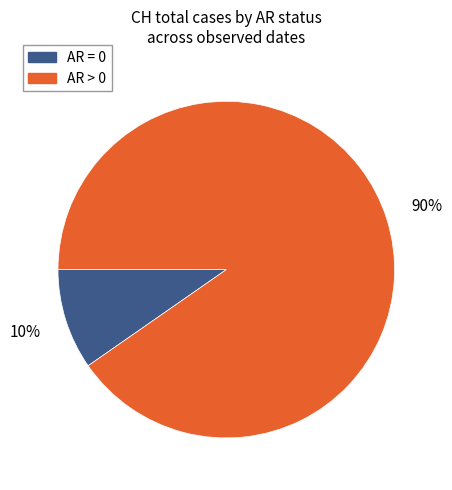

What is the smallest slice in the pie chart?

AR = 0